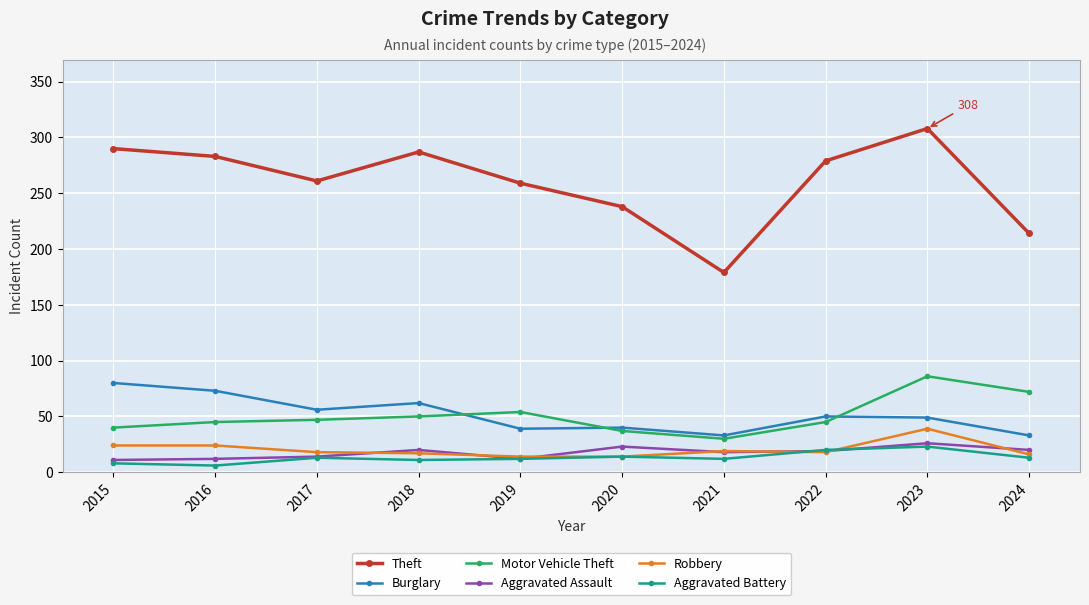

Which category has the highest value in the Robbery series?

2023